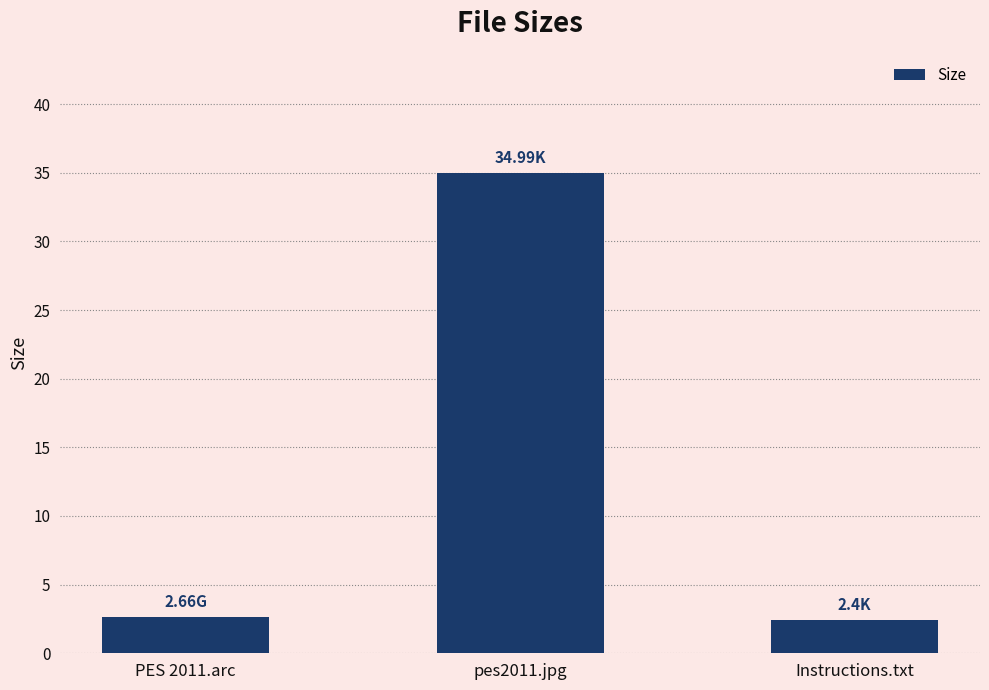

What is the ratio of the value at PES 2011.arc to the value at pes2011.jpg?

0.1